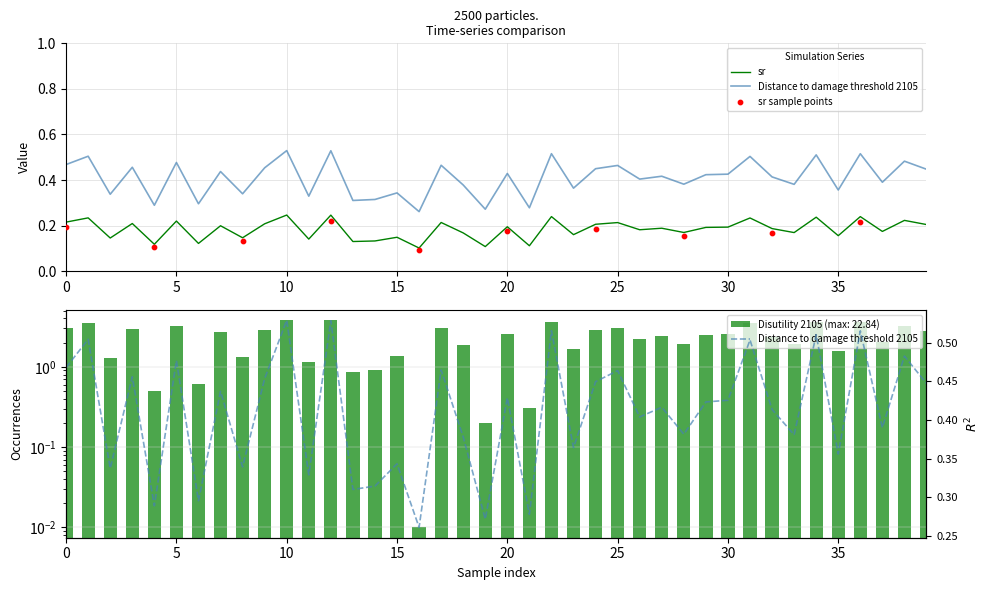

Which series has the largest total across all categories?

Disutility 2105